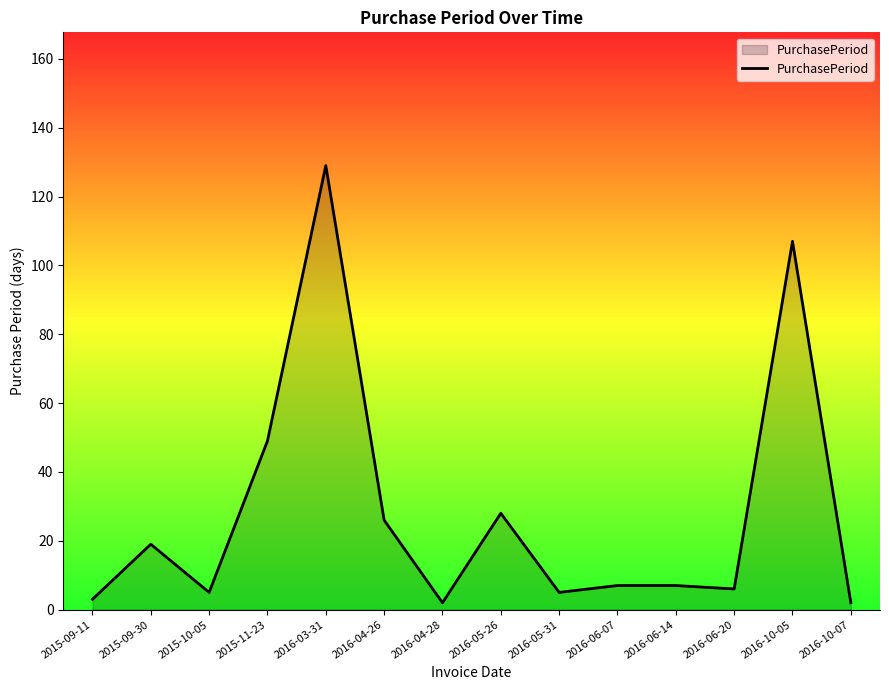

At which label is the value closest to 65?

2015-11-23